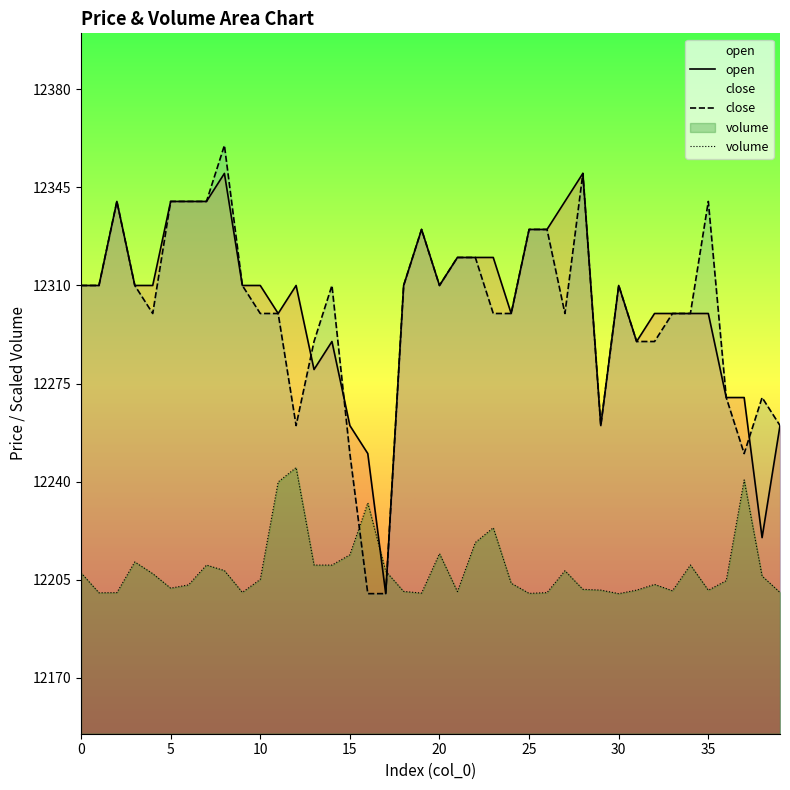

What is the maximum value shown in the chart?

12360.0